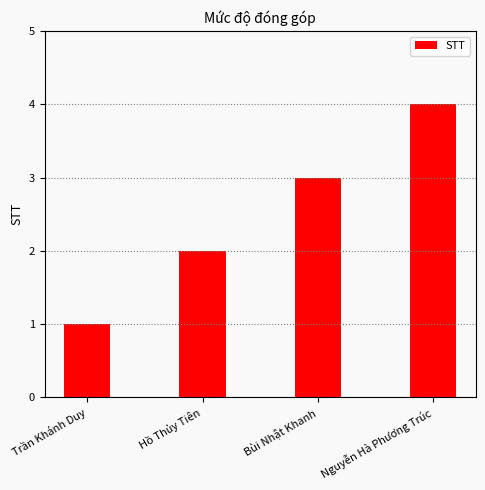

Reading left to right, transcribe all the data shown in this chart.

Trần Khánh Duy=1	Hồ Thủy Tiên=2	Bùi Nhật Khanh=3	Nguyễn Hà Phương Trúc=4